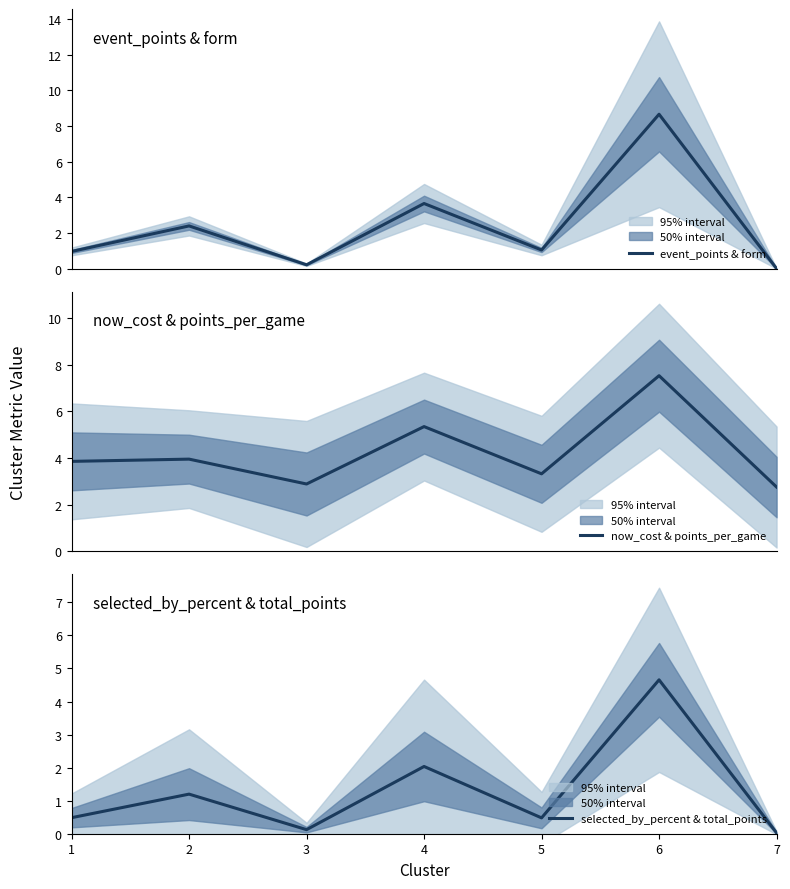

What is the value of the event_points & form point at the 6th from the left?

8.7